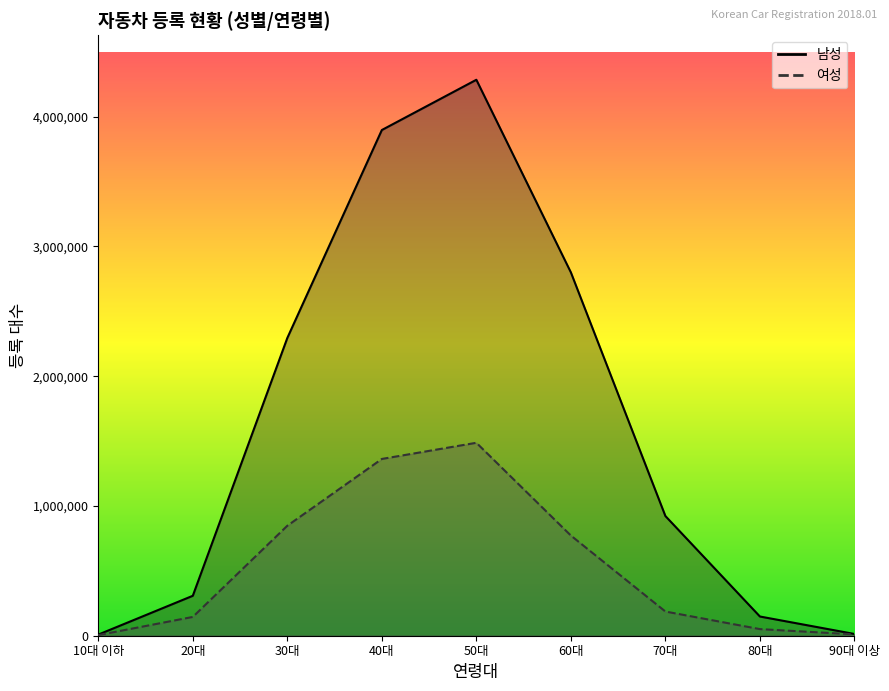

At which label is 여성 closest to 745823?

60대